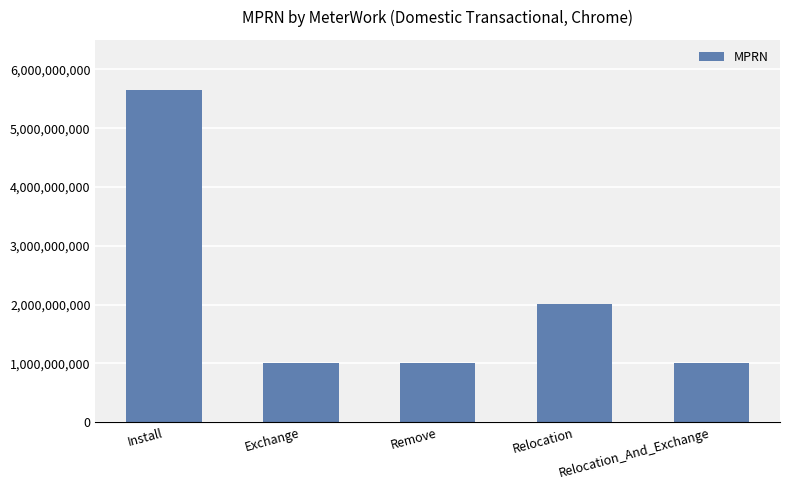

Read the value at Remove, to the nearest 50.

1000000000